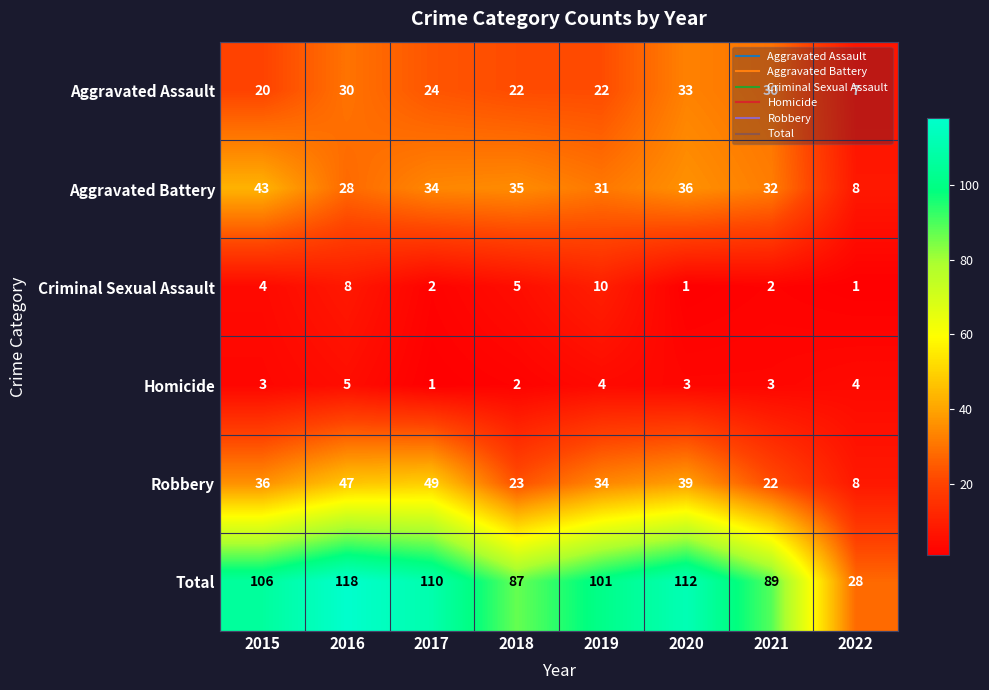

At 2017, list the series in order from smallest to largest.

Homicide, Criminal Sexual Assault, Aggravated Assault, Aggravated Battery, Robbery, Total